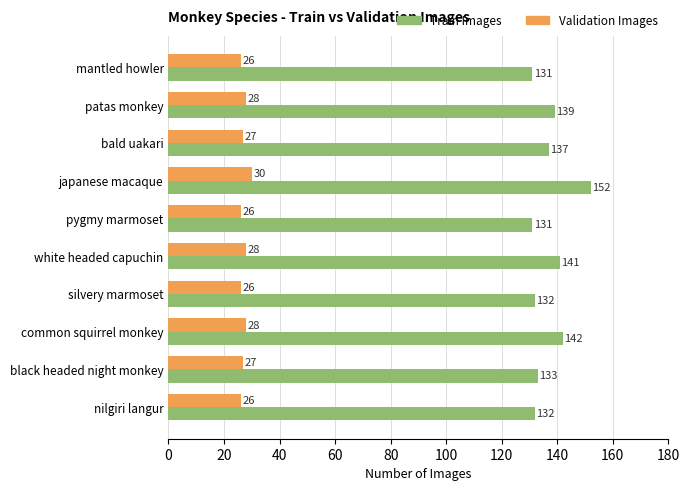

Which label corresponds to the largest value in the chart?

japanese macaque